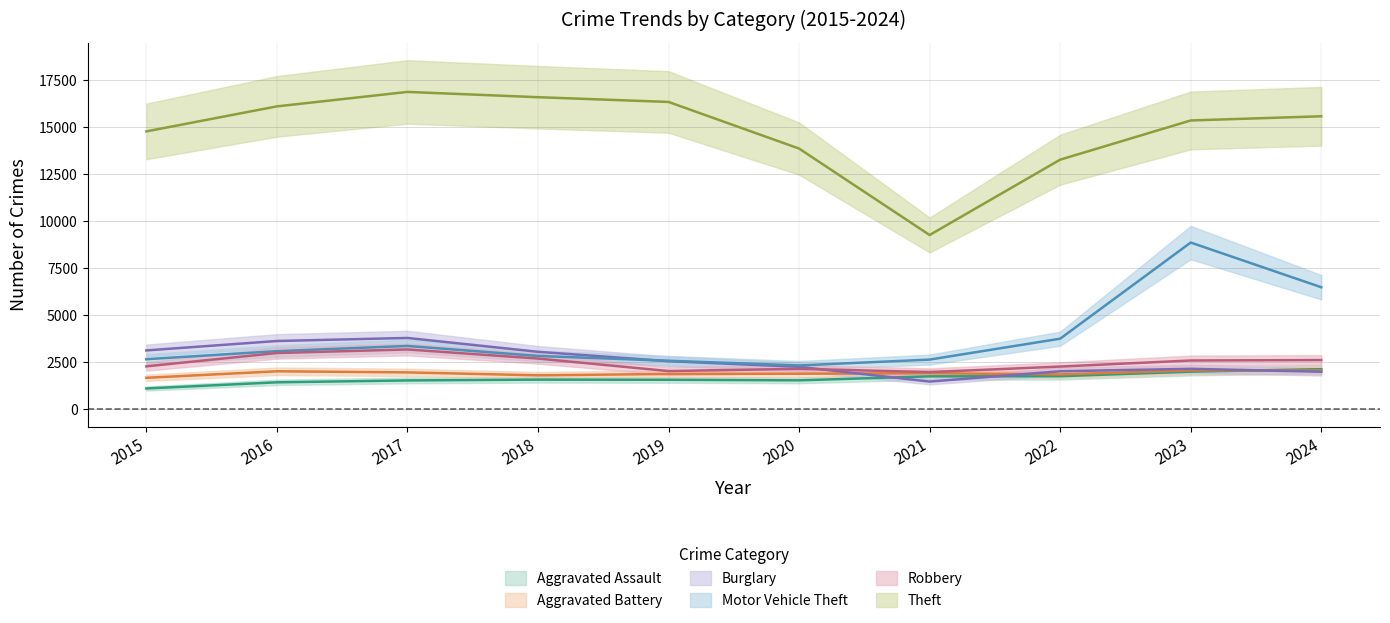

At which category is the sum across all series the highest?

2023